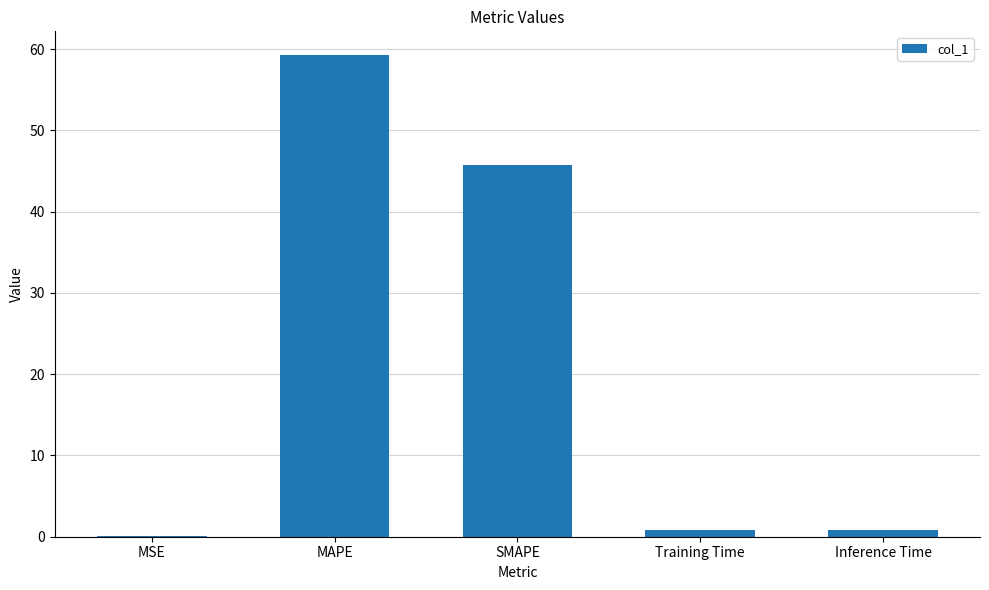

Reading left to right, transcribe all the data shown in this chart.

MSE=0.1	MAPE=59.2	SMAPE=45.7	Training Time=0.8	Inference Time=0.8